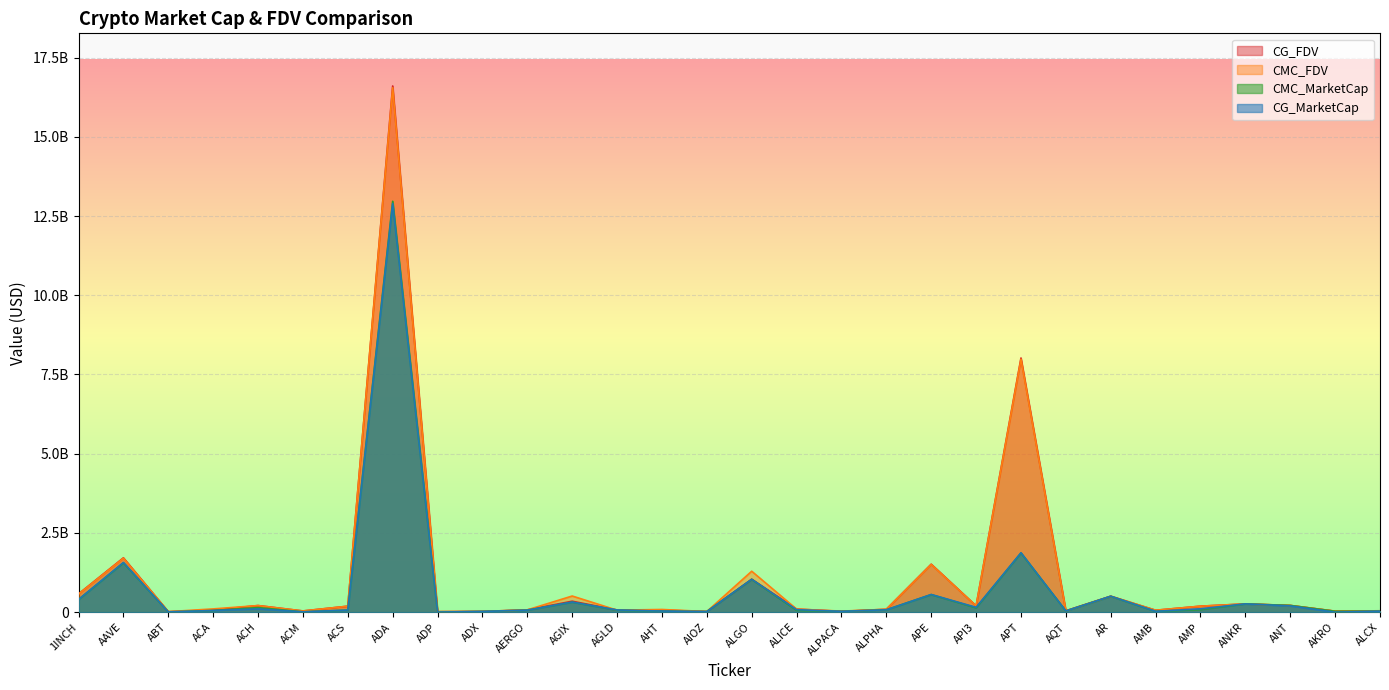

What is the value of the CMC_MarketCap point at the 8th from the left?

12965510485.7